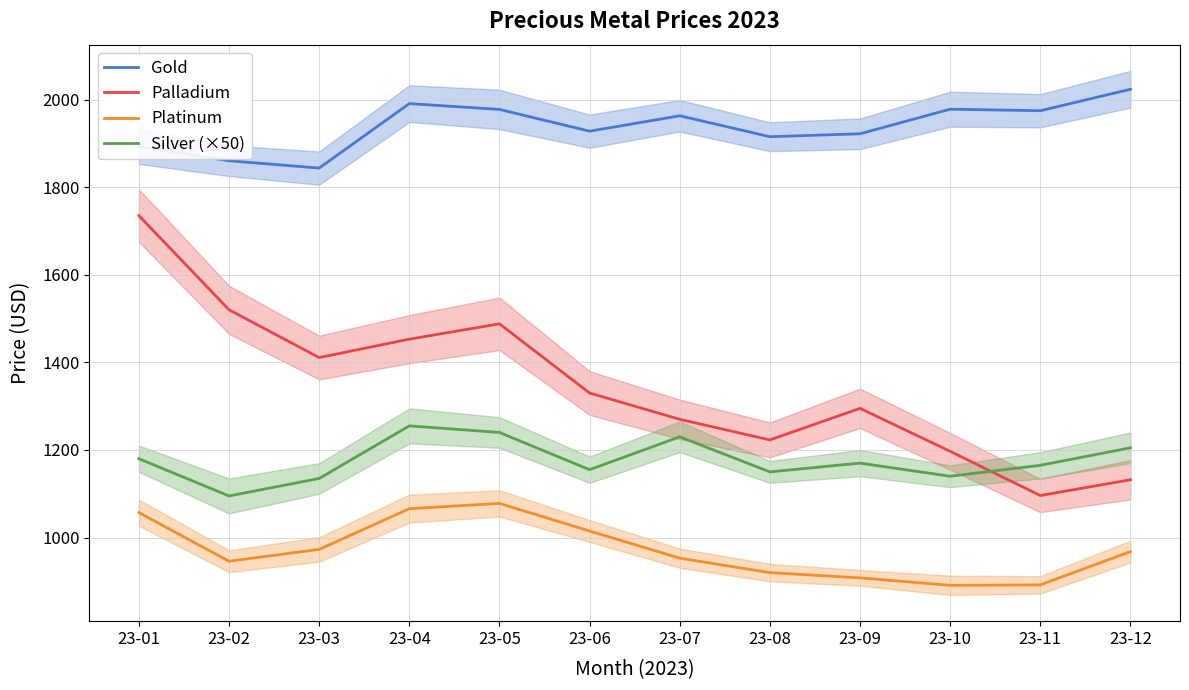

Does the chart have visible grid lines?

Yes